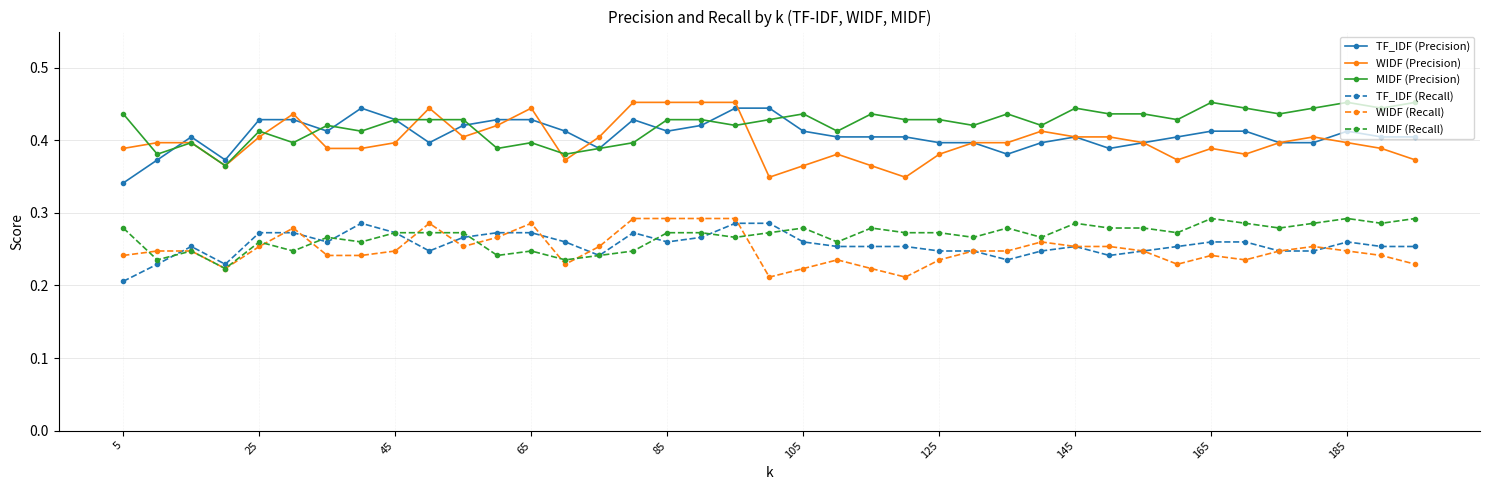

How many WIDF (Precision) values are between 0 and 1?

39